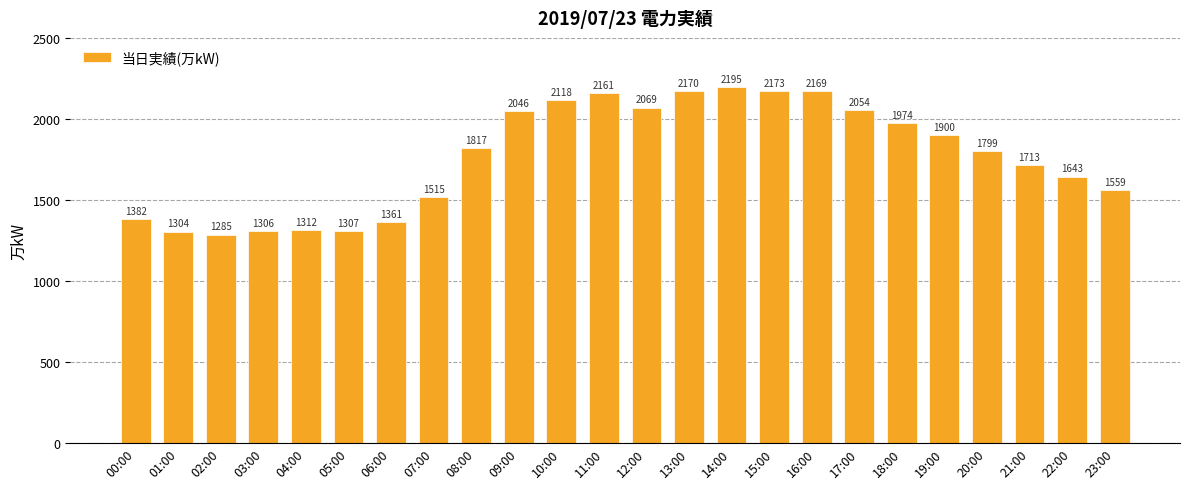

At which label is the value closest to 1740?

21:00